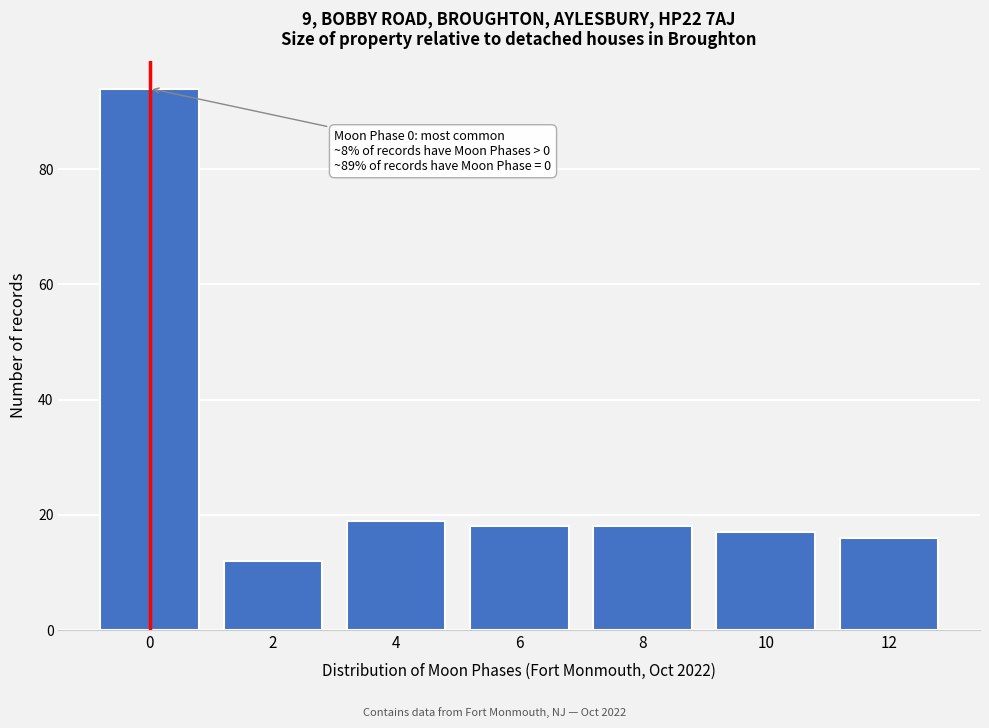

Reading left to right, list all the values displayed in this chart.

0=94	2=12	4=19	6=18	8=18	10=17	12=16